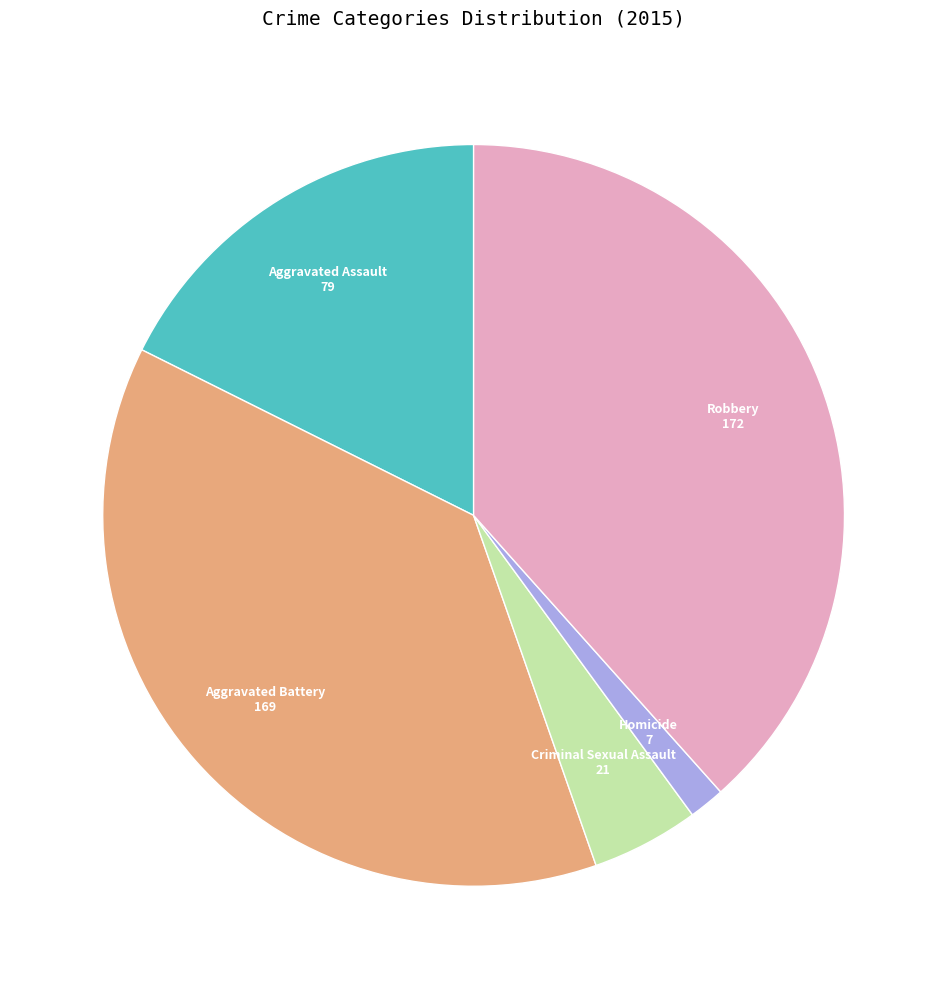

What is the smallest slice in the pie chart?

Homicide